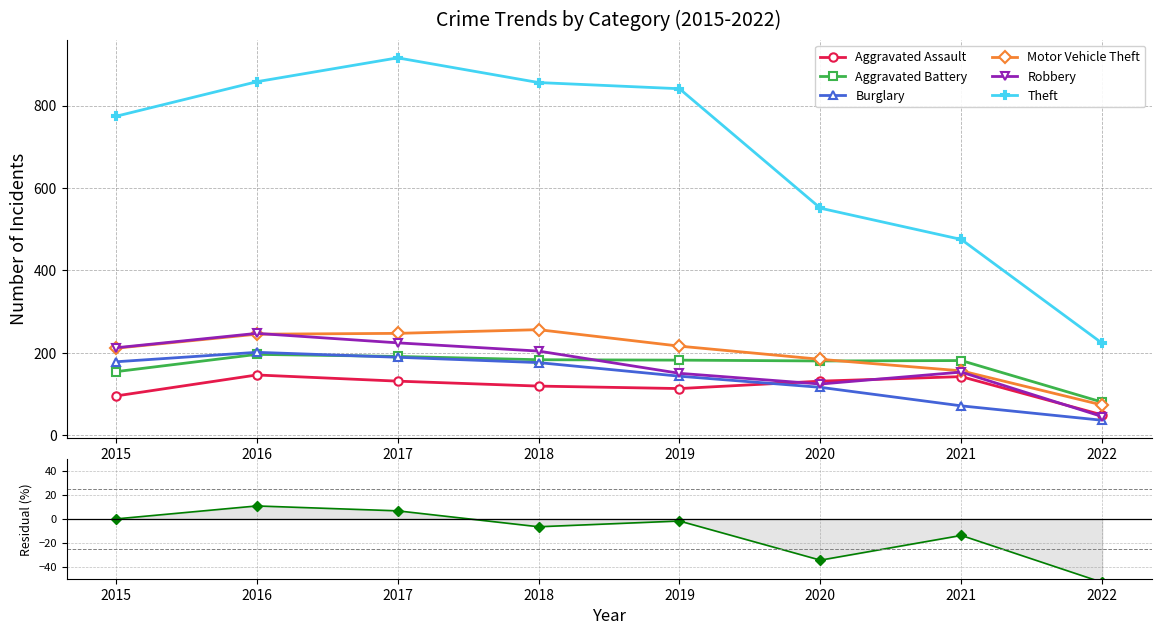

What is the difference between the maximum and minimum values in the Robbery series?

202